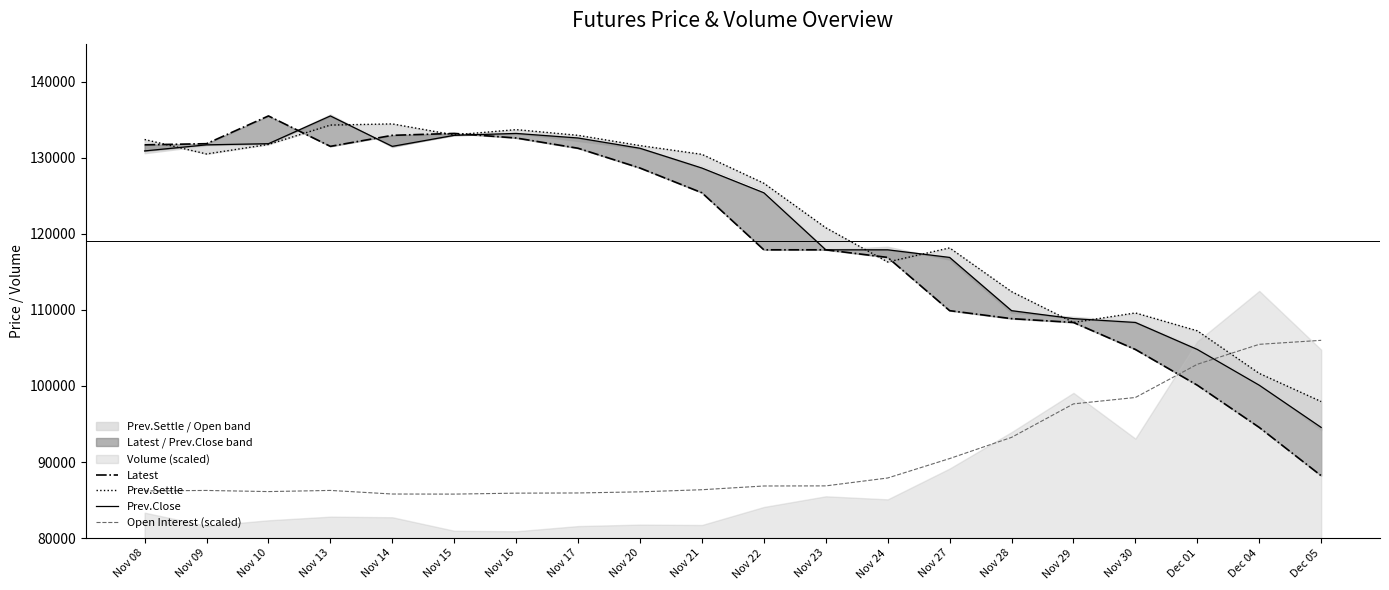

The value of Open Interest (scaled) at Nov 23 is 21610.5. True or false?

False